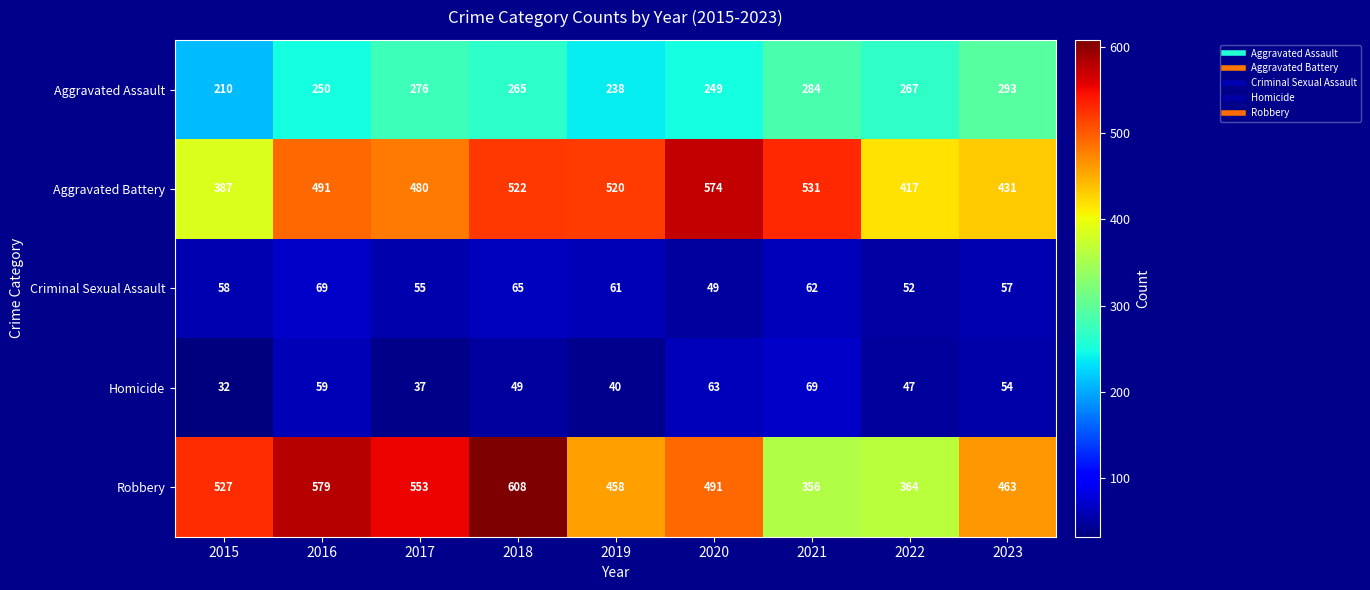

At which category is the sum across all series the highest?

2018